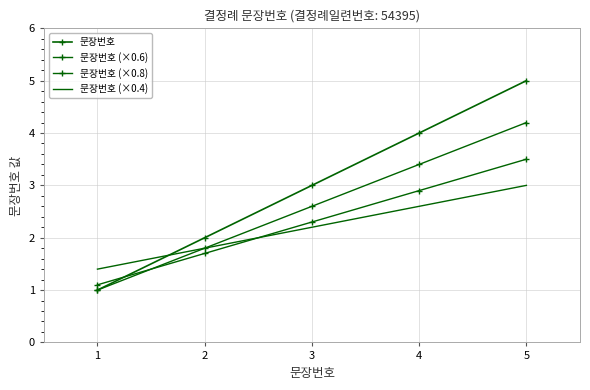

Which has a higher value, 3 or 5?

5